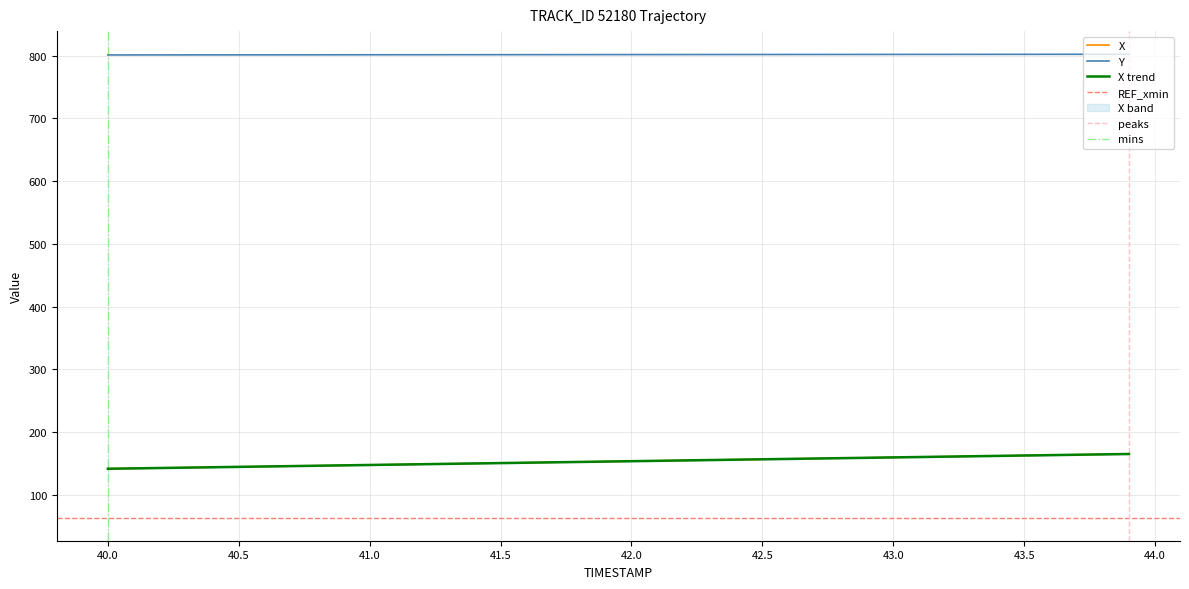

What is the smallest value displayed?

141.3